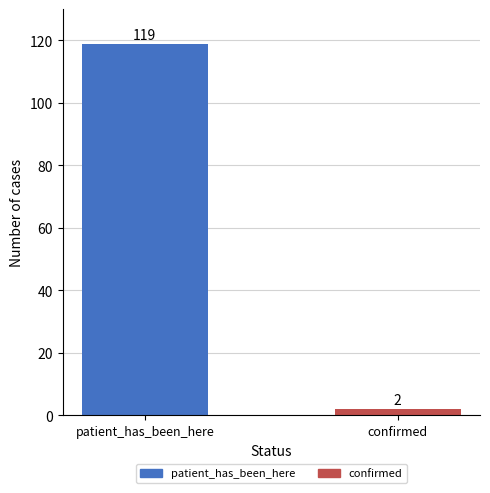

Which label corresponds to the largest value in the chart?

patient_has_been_here